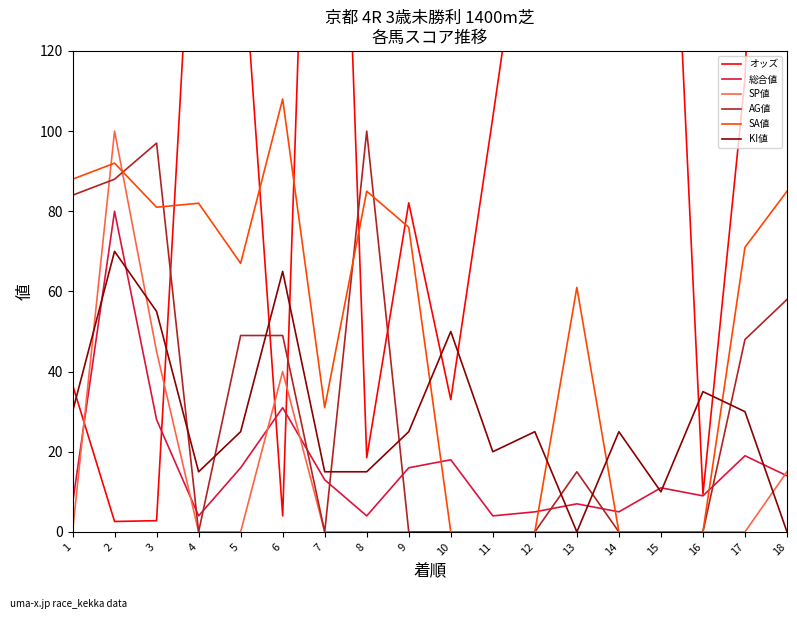

How many lines are shown in the chart?

6